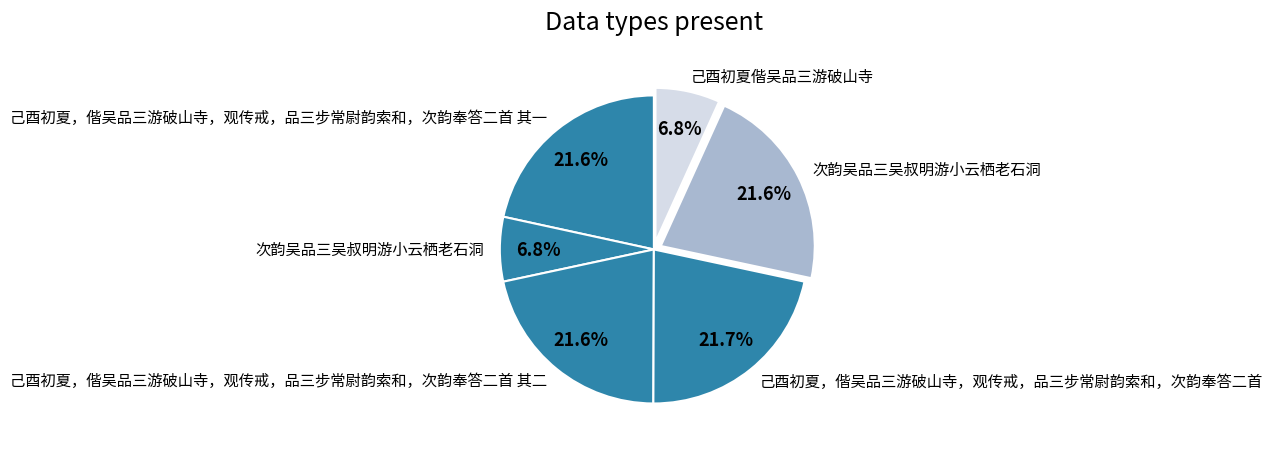

How many slices are in this pie chart?

6